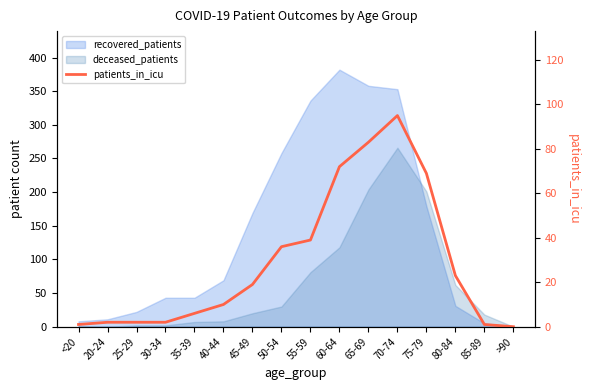

How many data points are less than 19?

8